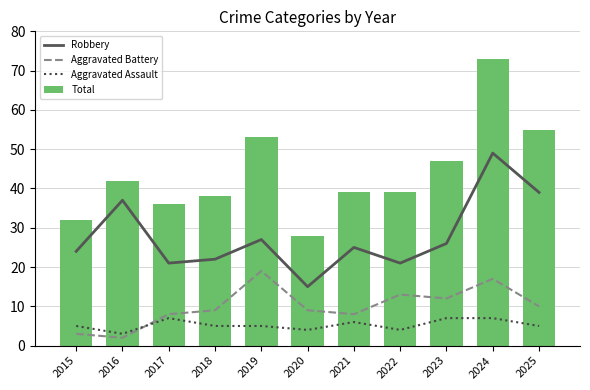

How many values in the Aggravated Assault series are below 5?

3